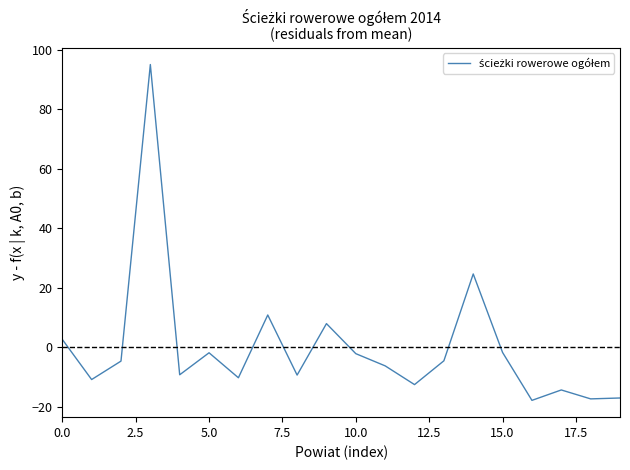

What is the maximum value shown in the chart?

95.0